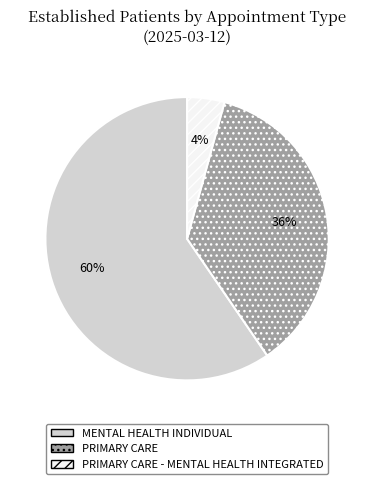

How many slices are in this pie chart?

3